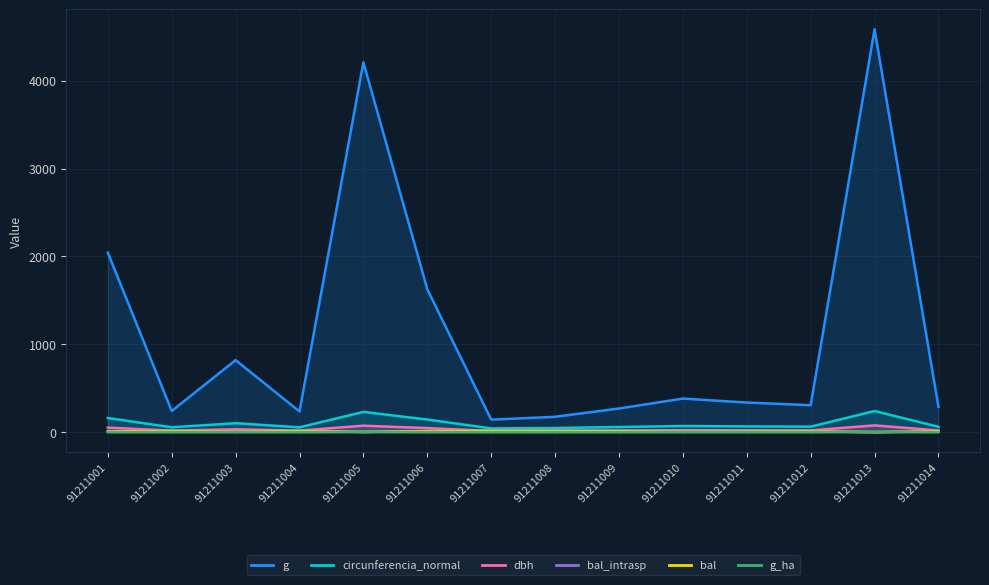

Which category has the highest value in the g series?

91211013